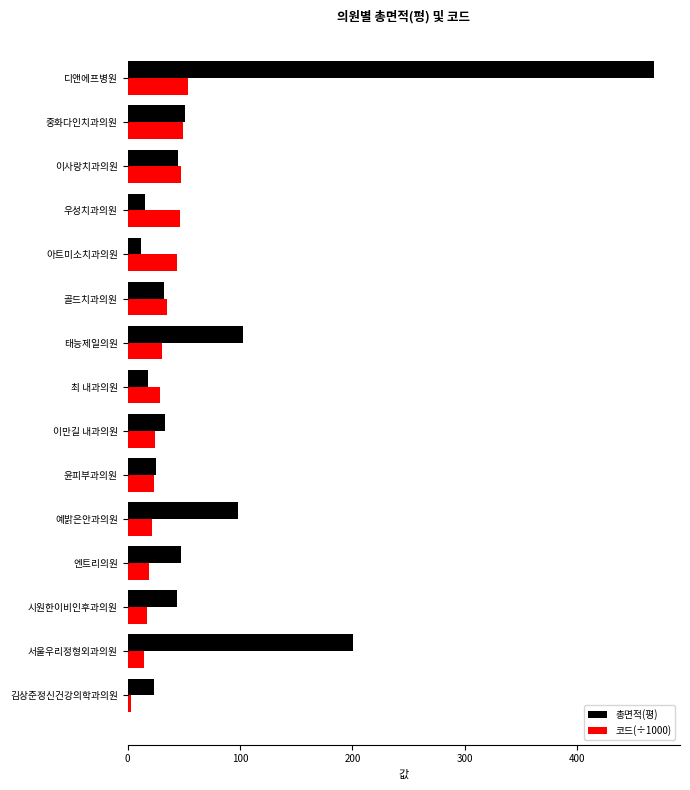

What is the minimum value shown in the chart?

3.2